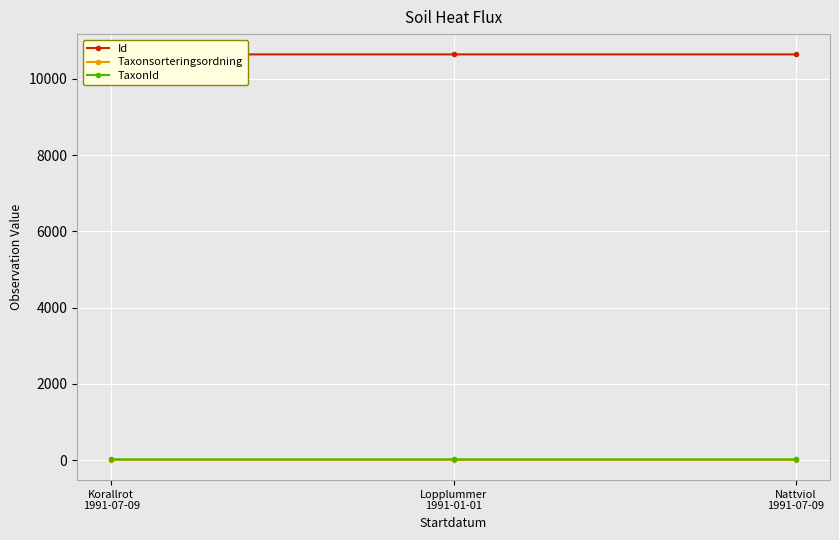

How many data points in TaxonId are above 22?

2